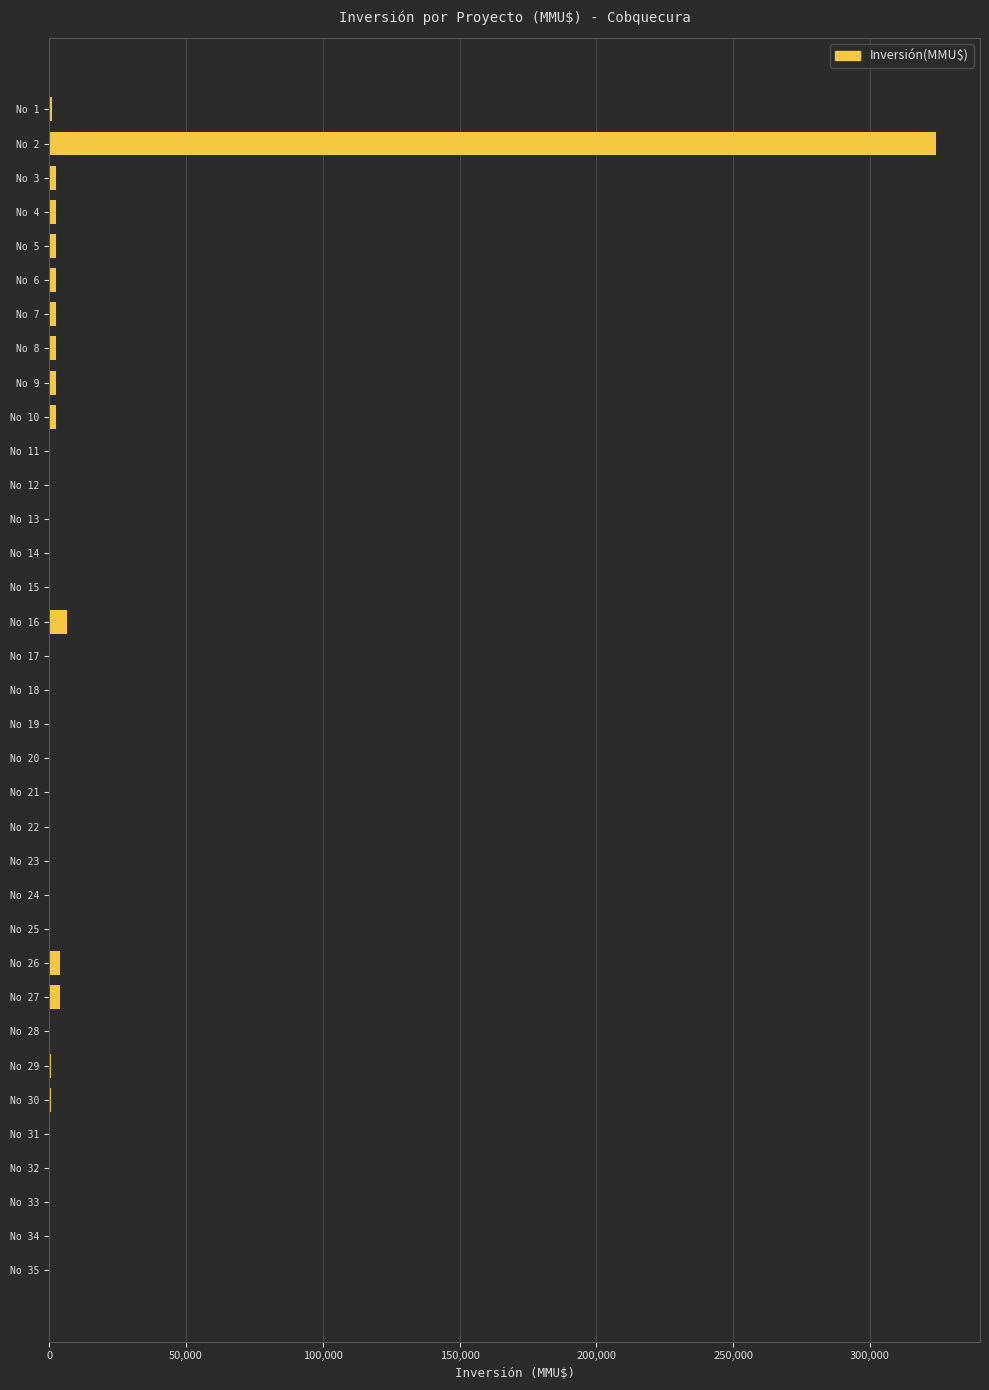

What is the sum of all values?

364144